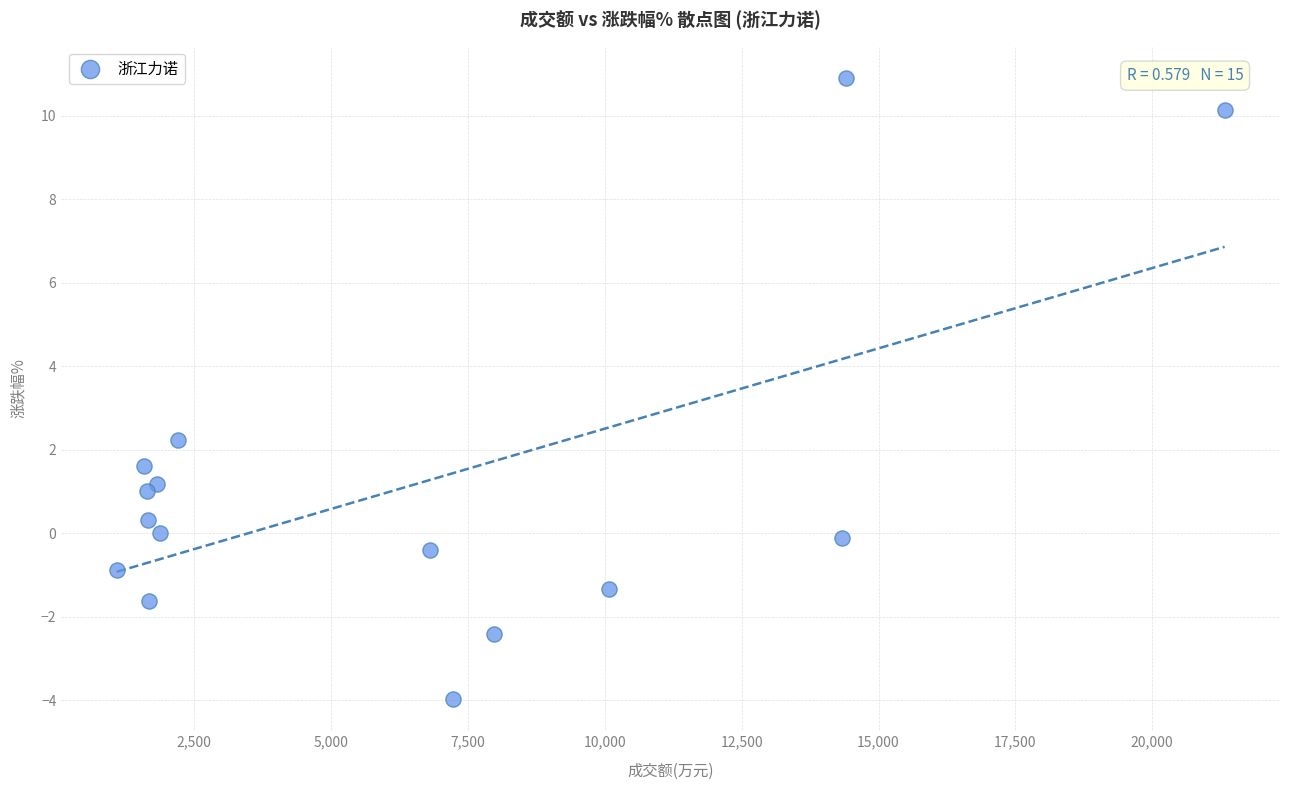

What Y value in the scatter plot is closest to 3?

2.2